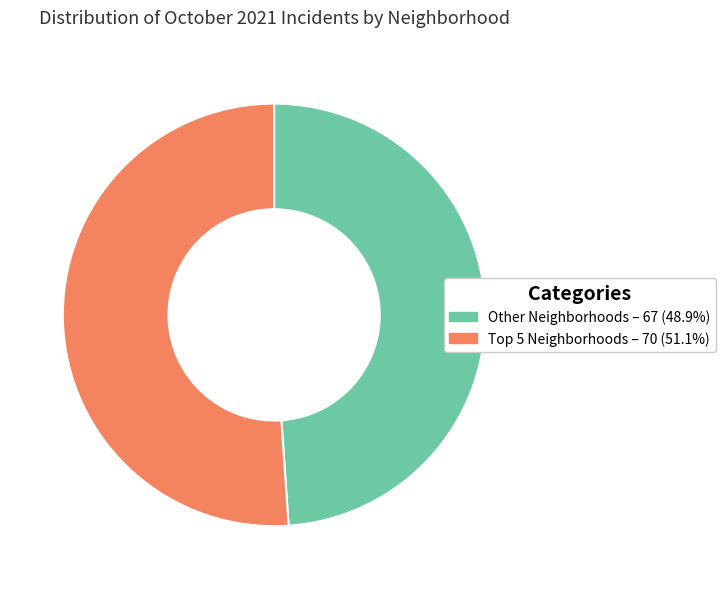

Does any single category account for the majority?

Yes